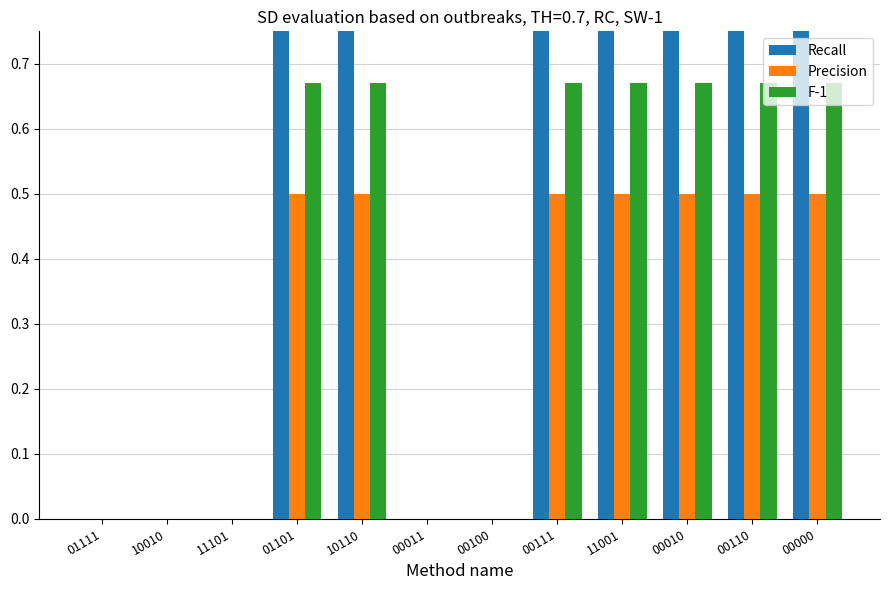

How many data points in Recall are less than 1?

5